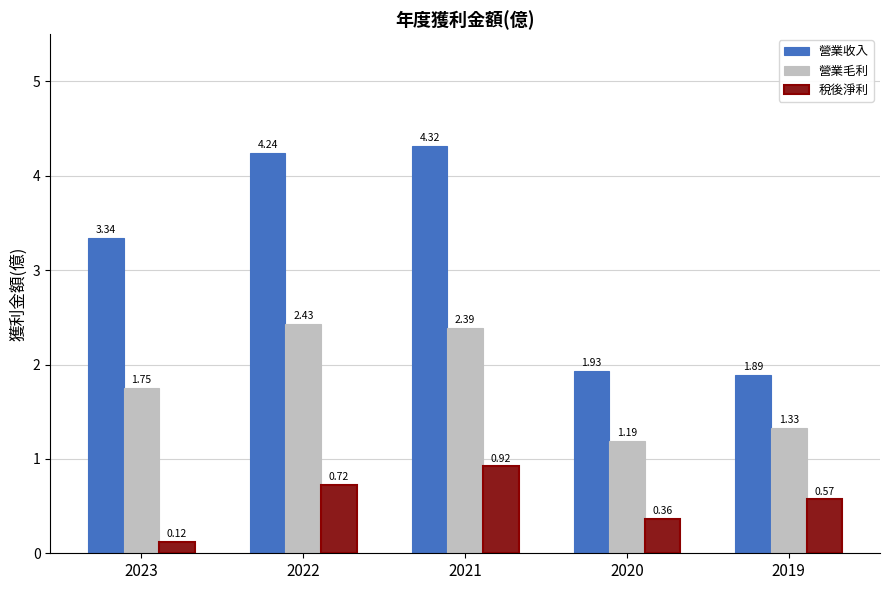

At which category is the sum across all series the highest?

2021